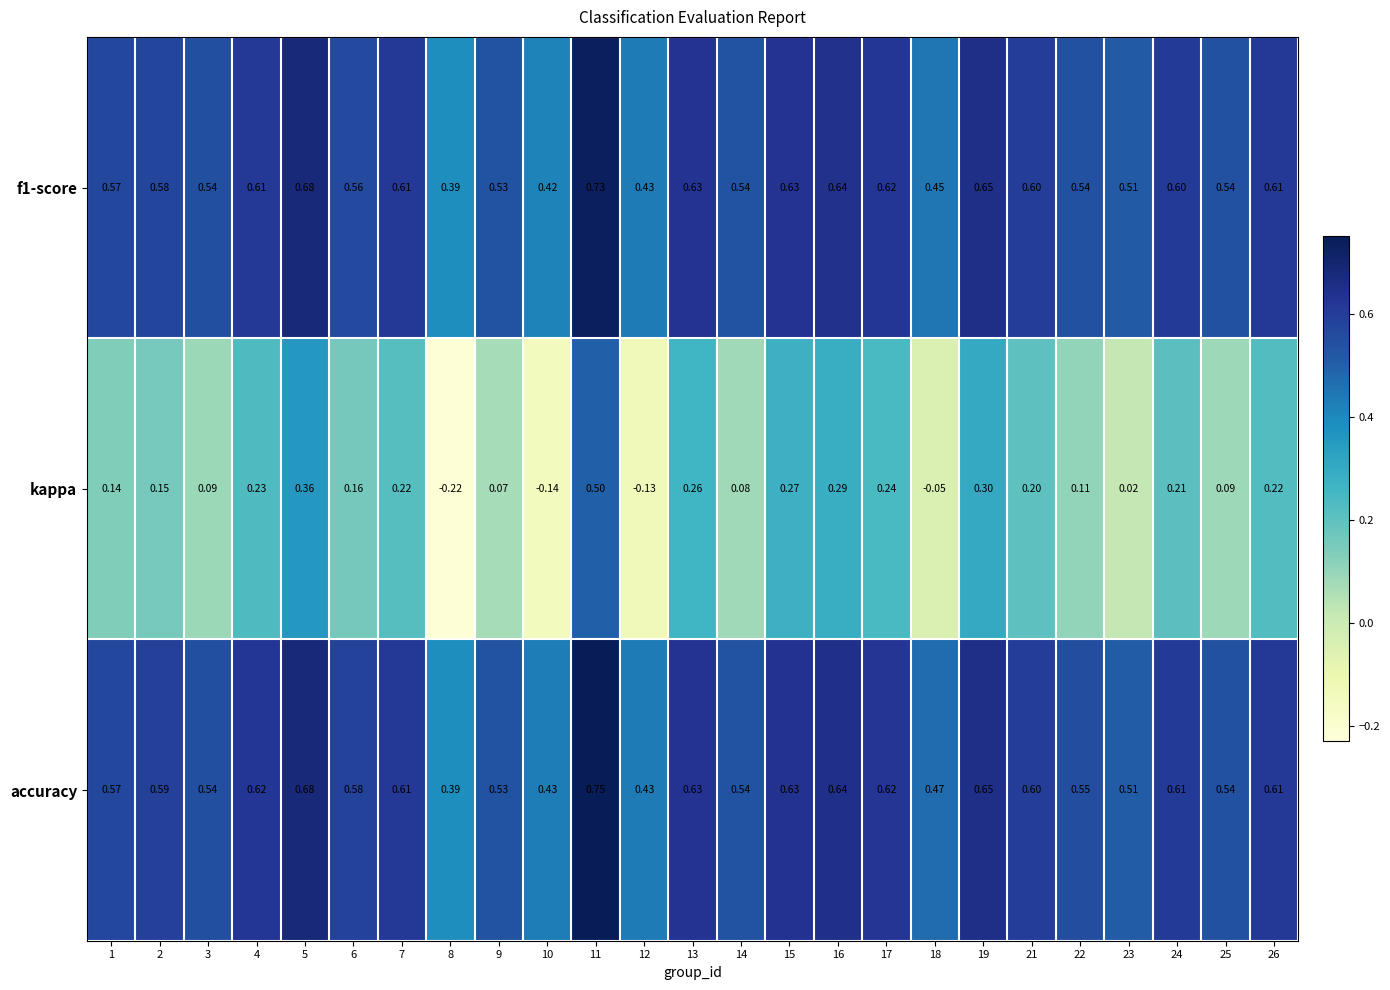

Which series has the largest total across all categories?

accuracy